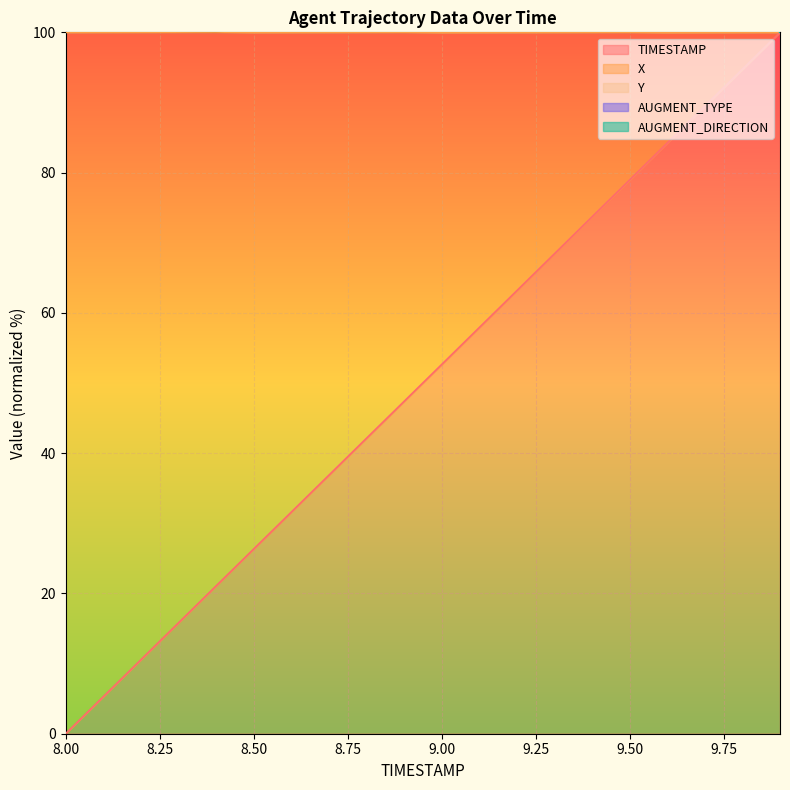

What is the difference between the maximum and minimum values in the X series?

100.0